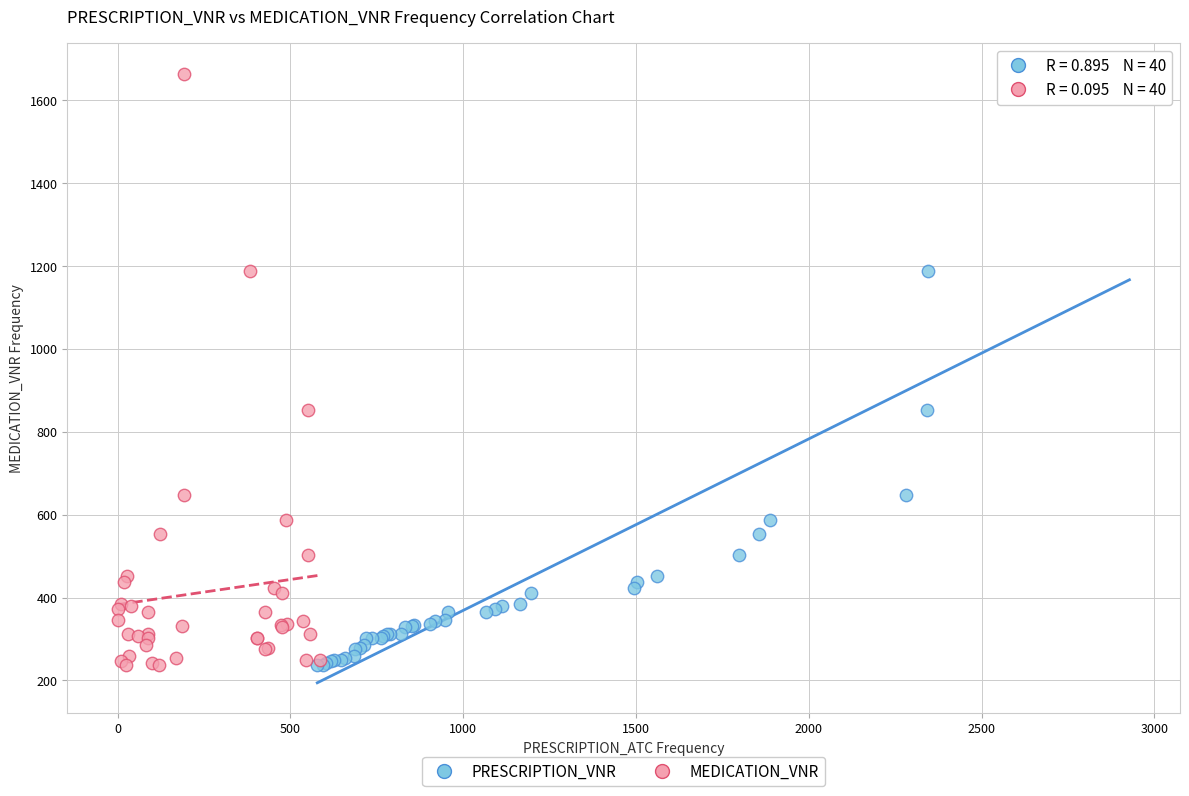

What are all the series names shown in the legend?

PRESCRIPTION_VNR, MEDICATION_VNR